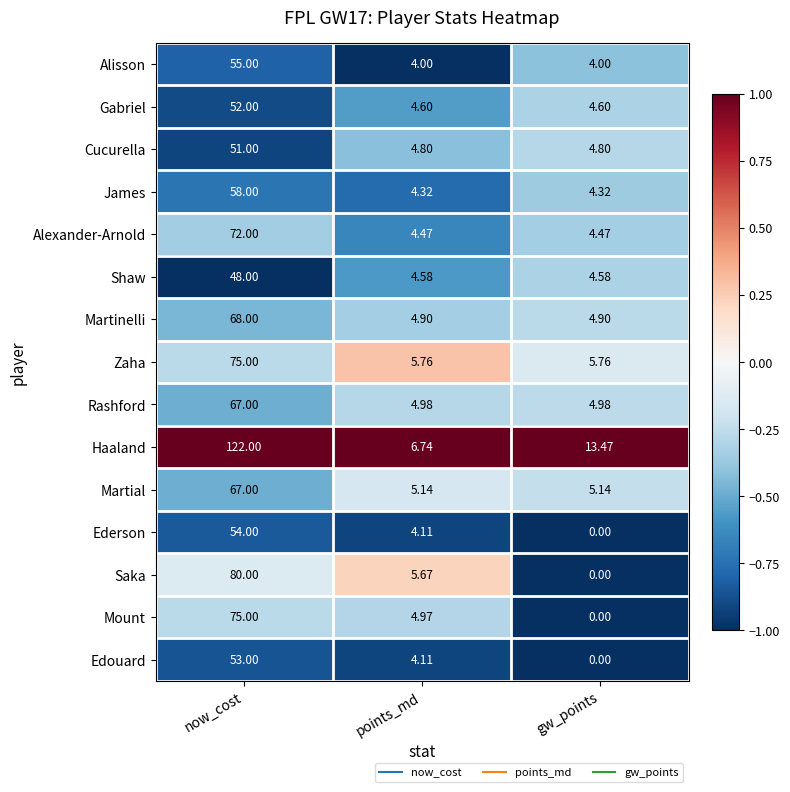

At which label does Haaland first exceed 13?

now_cost